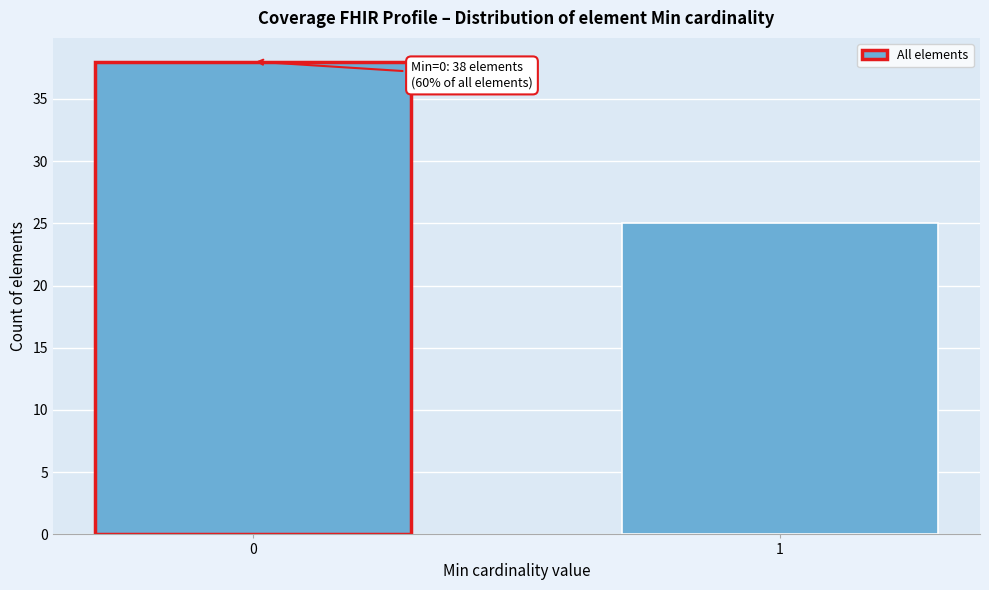

Reading right to left, extract all data points from this chart.

25	38